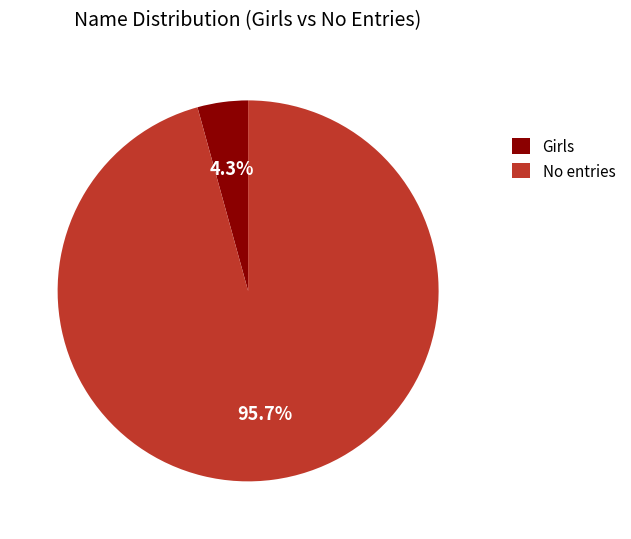

What is the ratio of the value at No entries to the value at Girls?

22.3